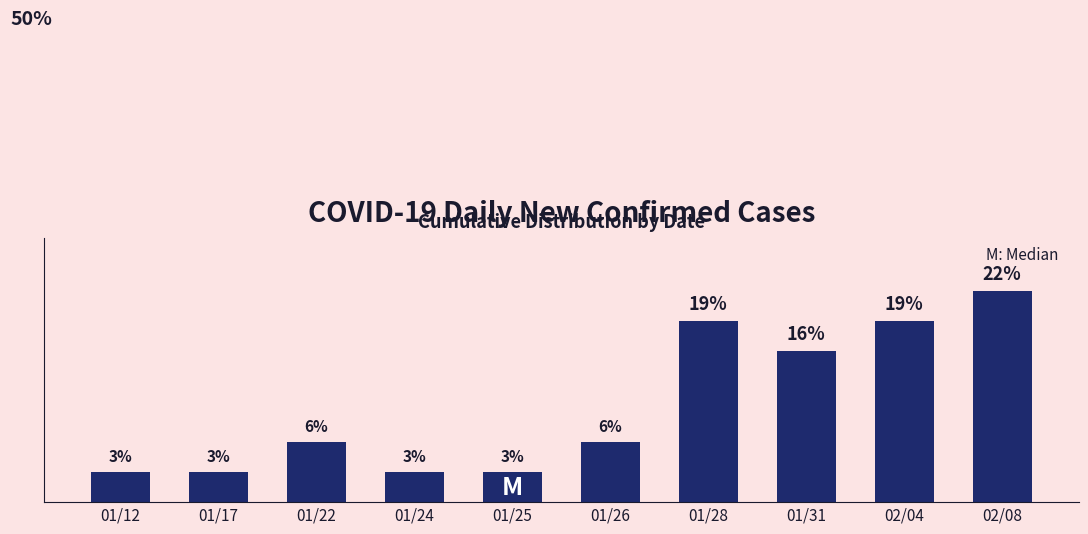

Reading right to left, what are all the values shown in this chart?

21.9	18.8	15.6	18.8	6.2	3.1	3.1	6.2	3.1	3.1